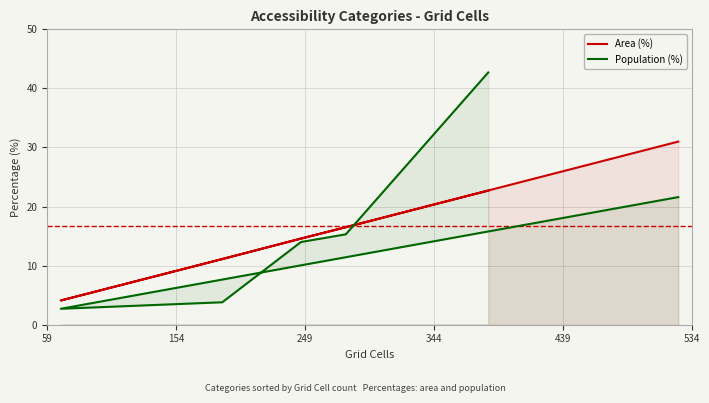

What is the difference between the second highest and minimum values in the Population (%) series?

18.9